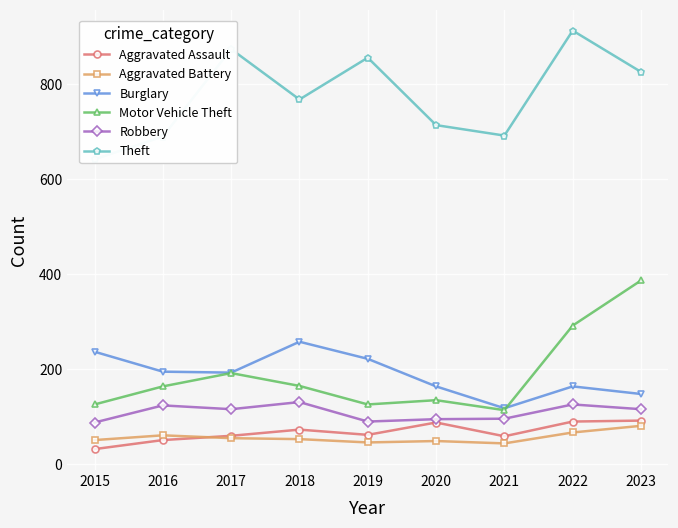

What is the value of the Aggravated Battery point at the 2nd from the left?

60